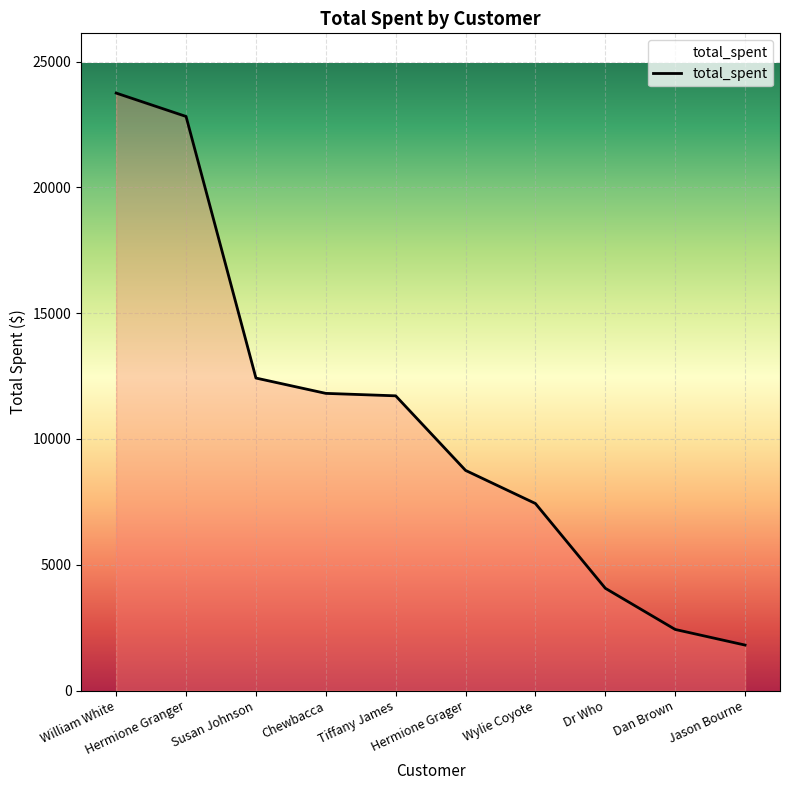

What is the smallest value displayed?

1806.3